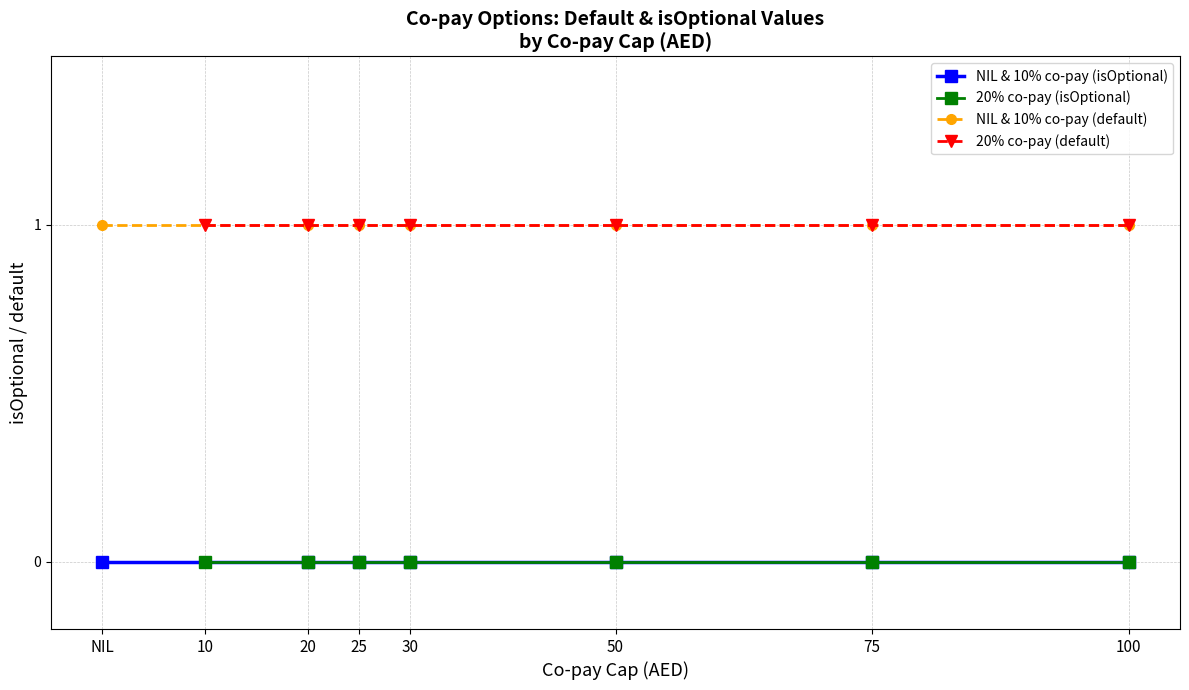

True or false: NIL & 10% co-pay (default) and NIL & 10% co-pay (isOptional) intersect in this chart.

False